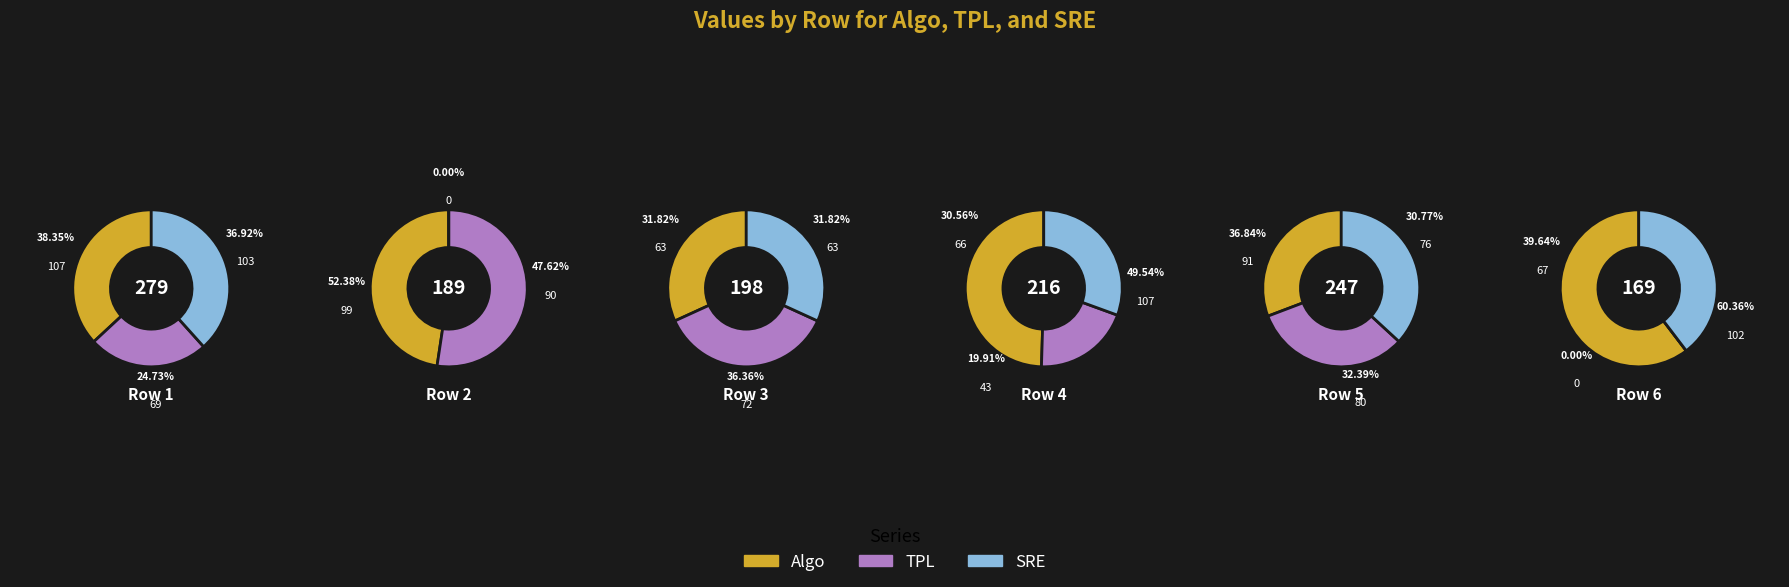

Rank the categories by TPL value from lowest to highest.

6, 4, 1, 3, 5, 2